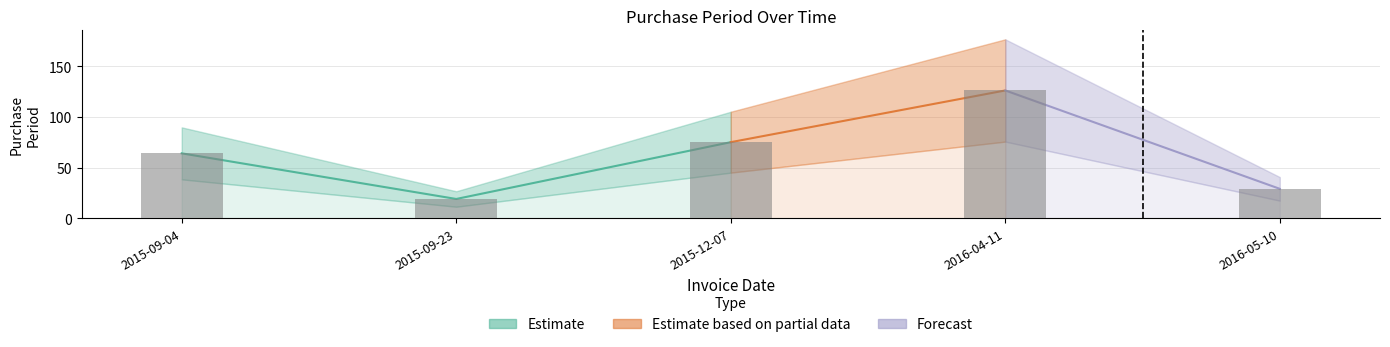

What is the difference between the maximum and minimum values?

107